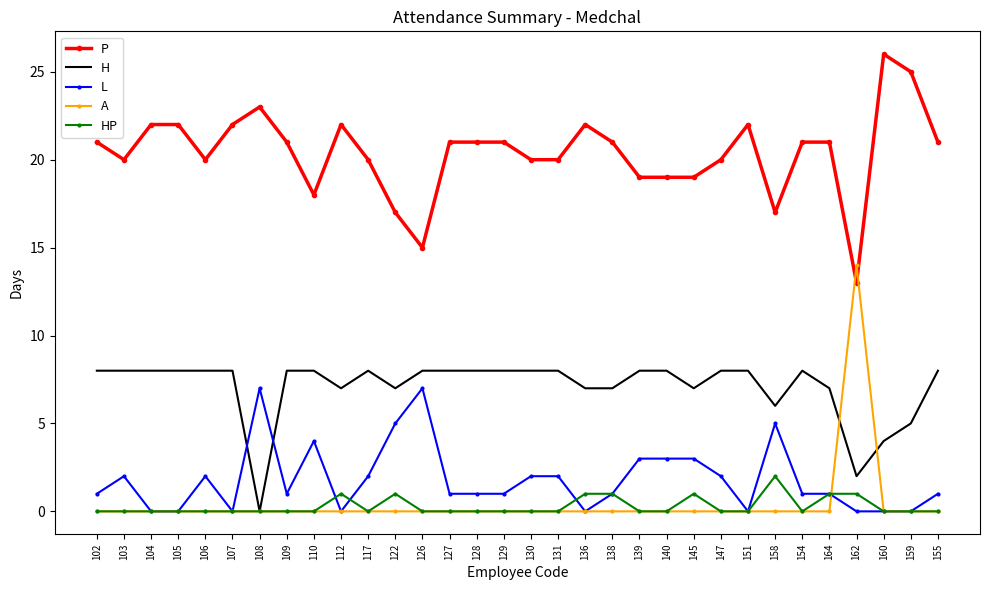

Reading left to right, what are all the values shown in this chart?

P: 21	20	22	22	20	22	23	21	18	22	20	17	15	21	21	21	20	20	22	21	19	19	19	20	22	17	21	21	13	26	25	21
H: 8	8	8	8	8	8	0	8	8	7	8	7	8	8	8	8	8	8	7	7	8	8	7	8	8	6	8	7	2	4	5	8
L: 1	2	0	0	2	0	7	1	4	0	2	5	7	1	1	1	2	2	0	1	3	3	3	2	0	5	1	1	0	0	0	1
A: 0	0	0	0	0	0	0	0	0	0	0	0	0	0	0	0	0	0	0	0	0	0	0	0	0	0	0	0	14	0	0	0
HP: 0	0	0	0	0	0	0	0	0	1	0	1	0	0	0	0	0	0	1	1	0	0	1	0	0	2	0	1	1	0	0	0